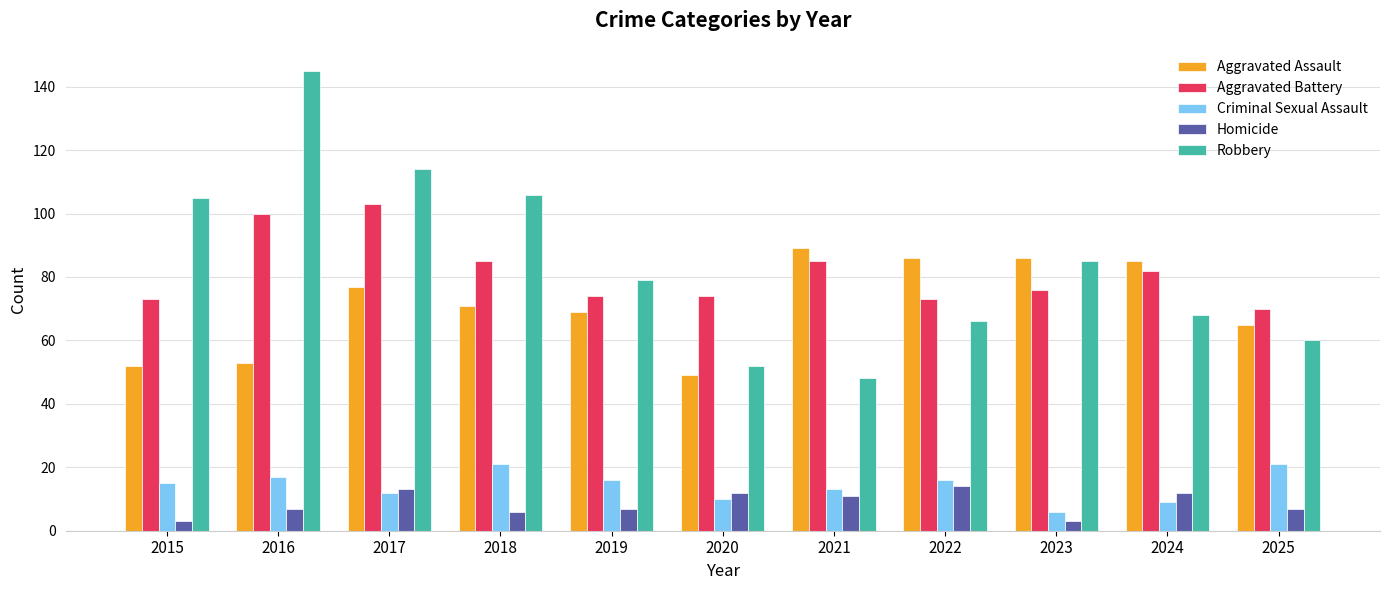

What is the approximate value of Criminal Sexual Assault at 2016?

17